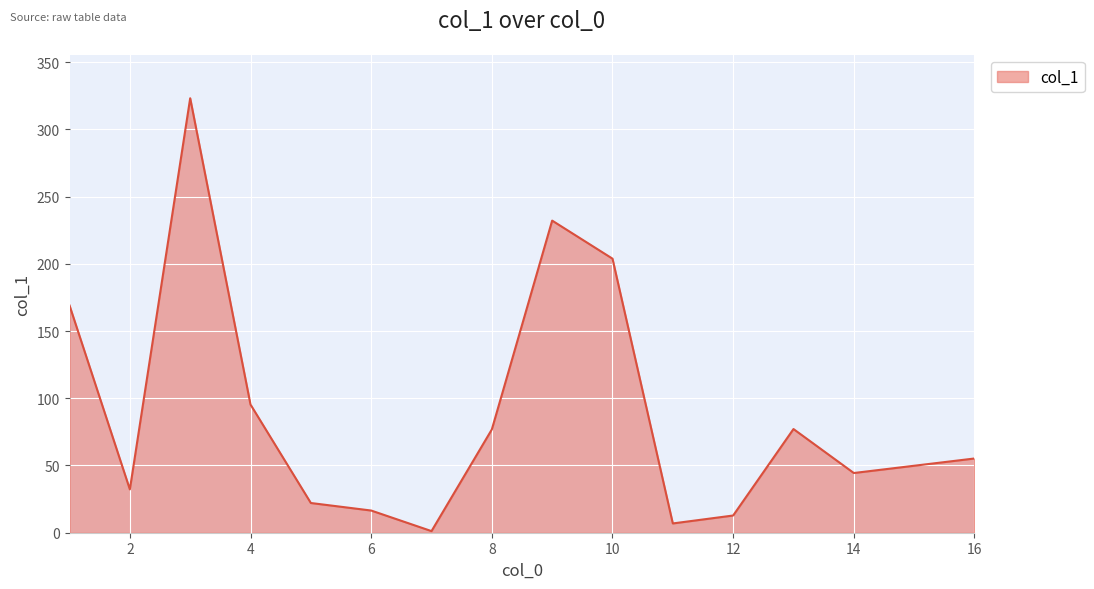

What is the maximum value shown in the chart?

323.1